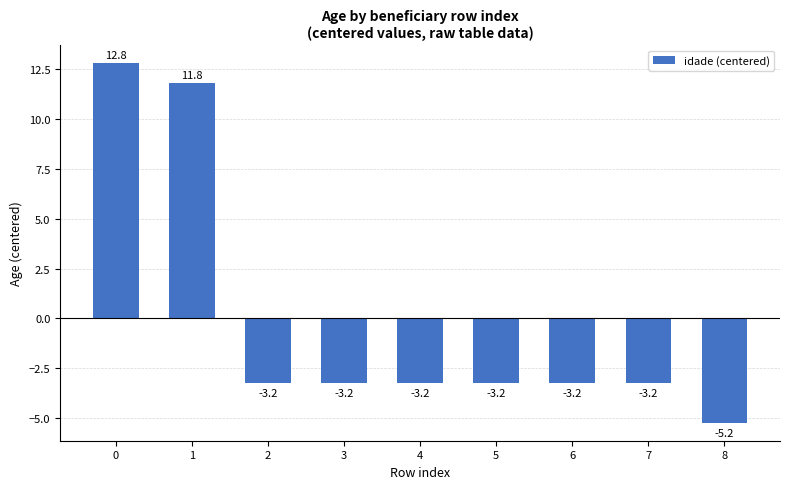

What is the value of the 2nd bar from the left?

11.8